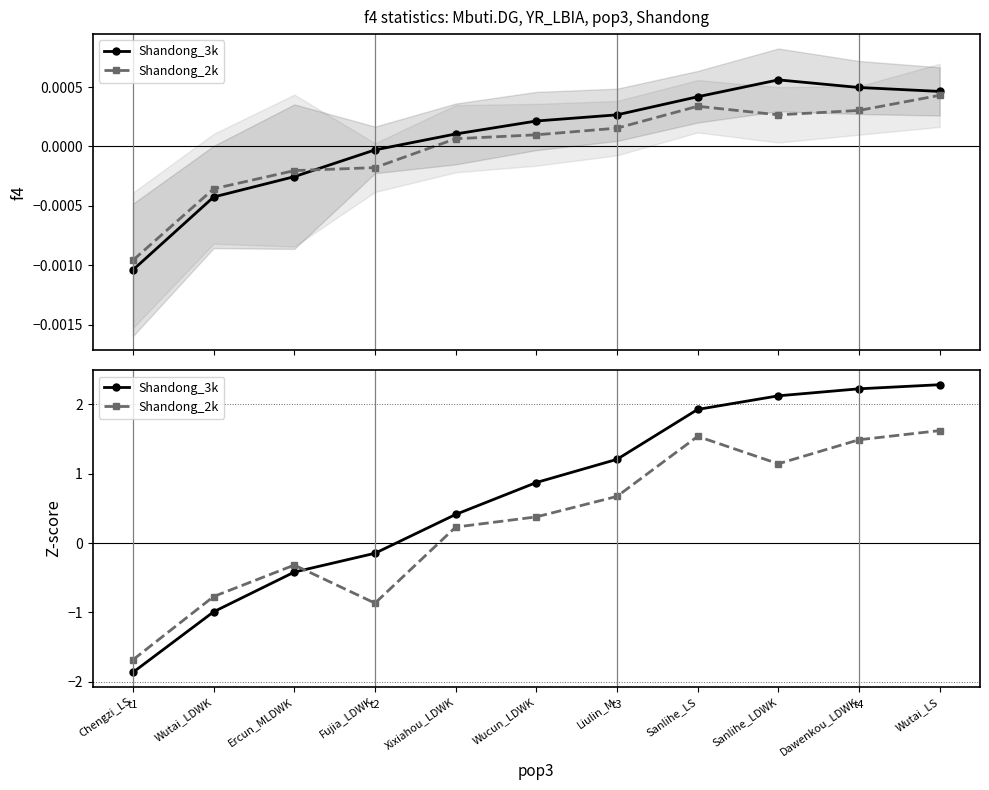

At which category does the chart reach its minimum across all series?

Chengzi_LS